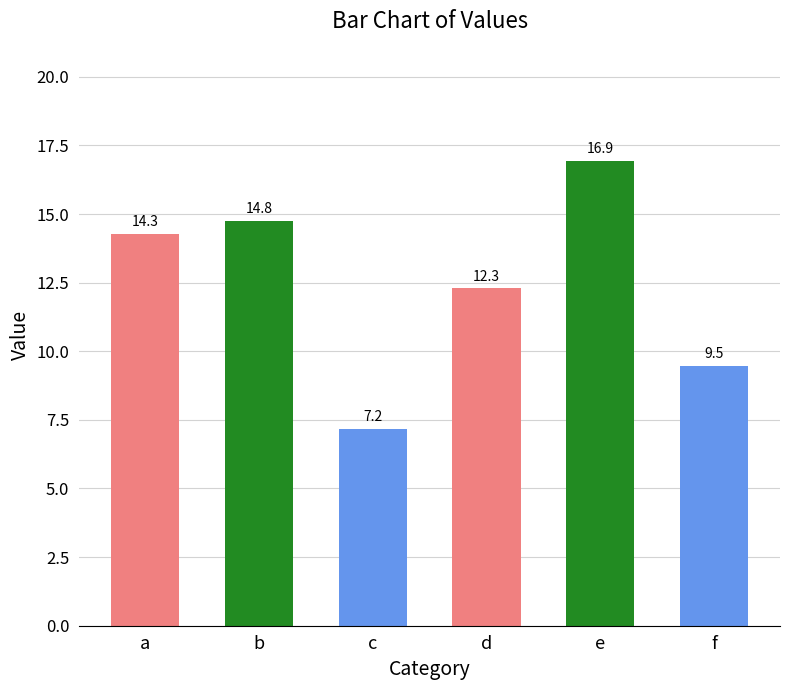

Which category has the highest value across all series?

e